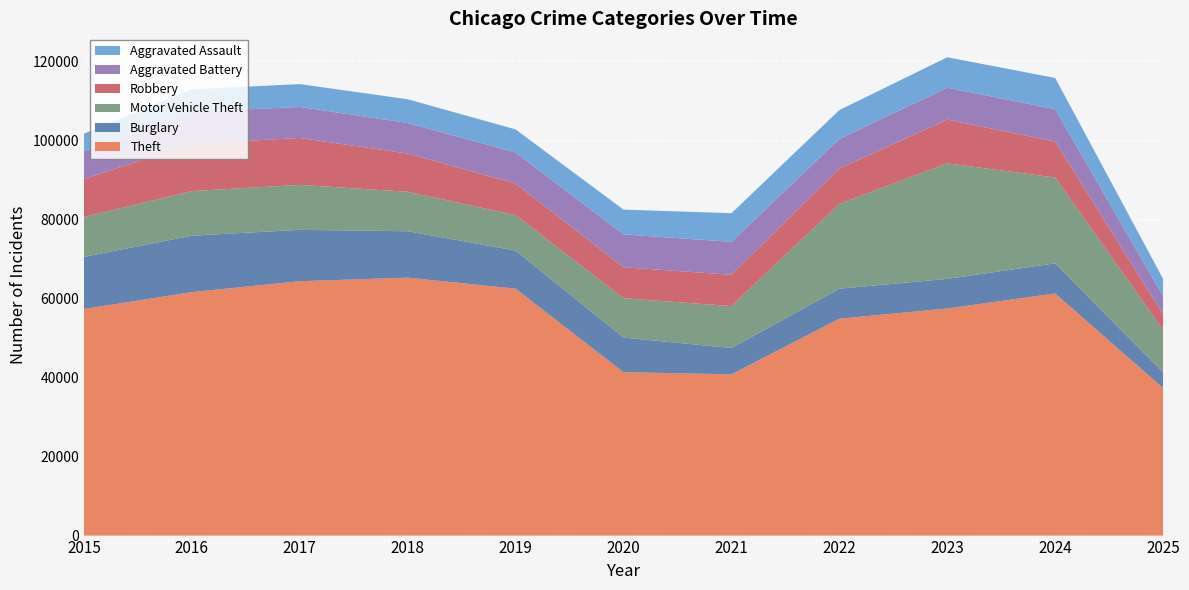

Reading left to right, list all the values displayed in this chart.

Theft: 2015=57353	2016=61625	2017=64386	2018=65290	2019=62498	2020=41350	2021=40822	2022=54899	2023=57491	2024=61268	2025=37350
Burglary: 2015=13184	2016=14289	2017=13001	2018=11747	2019=9639	2020=8758	2021=6661	2022=7594	2023=7485	2024=7652	2025=3964
Motor Vehicle Theft: 2015=10068	2016=11285	2017=11380	2018=9985	2019=8978	2020=9962	2021=10605	2022=21472	2023=29253	2024=21709	2025=10731
Robbery: 2015=9638	2016=11960	2017=11881	2018=9681	2019=7995	2020=7855	2021=7920	2022=8964	2023=11052	2024=9116	2025=3970
Aggravated Battery: 2015=7018	2016=8085	2017=7845	2018=7734	2019=7858	2020=8320	2021=8346	2022=7495	2023=8080	2024=8182	2025=4597
Aggravated Assault: 2015=4480	2016=5713	2017=5793	2018=6002	2019=5842	2020=6265	2021=7242	2022=7281	2023=7712	2024=7905	2025=4345